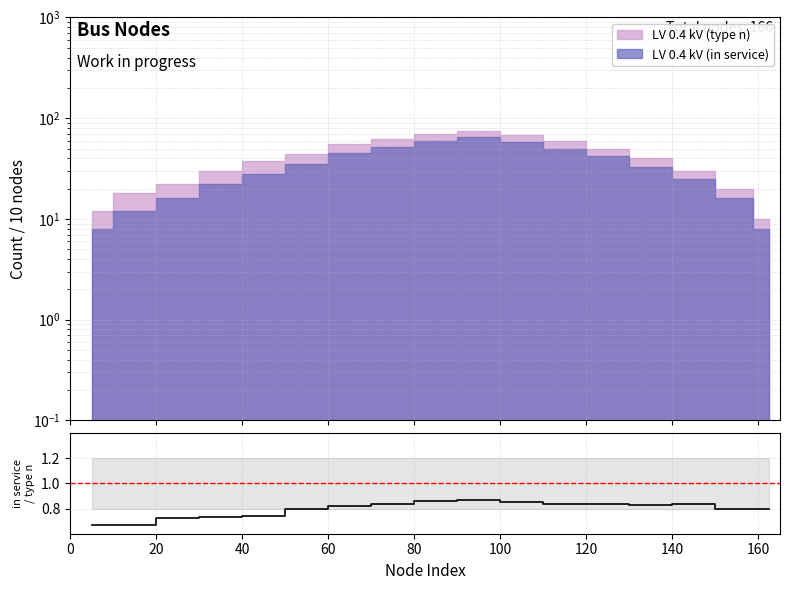

What is the value of the 14th point from the left?

0.8